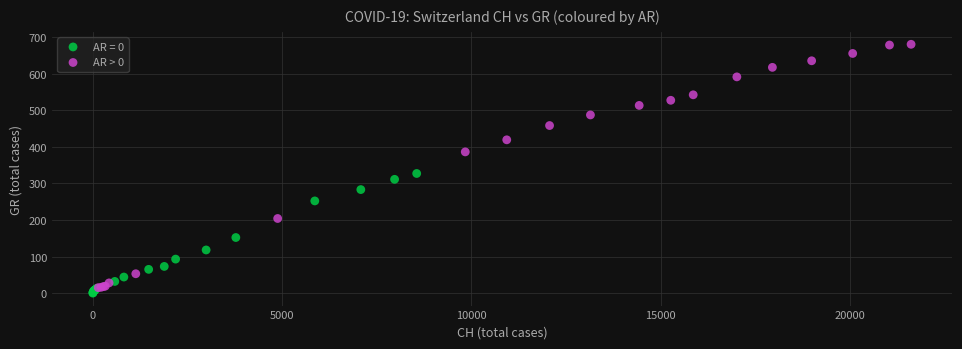

Which series reaches the maximum Y coordinate?

AR > 0